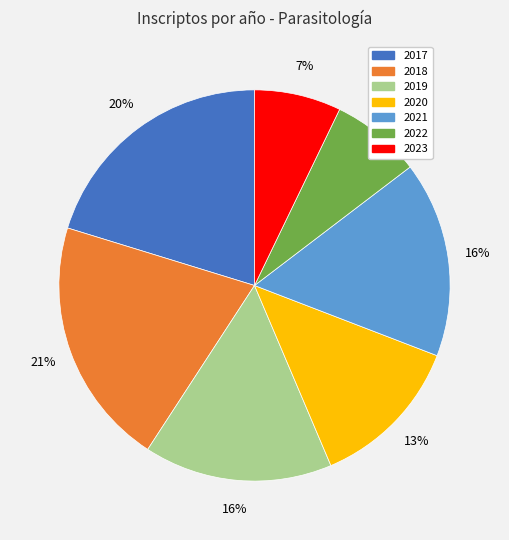

Which has a higher value, 2020 or 2021?

2021